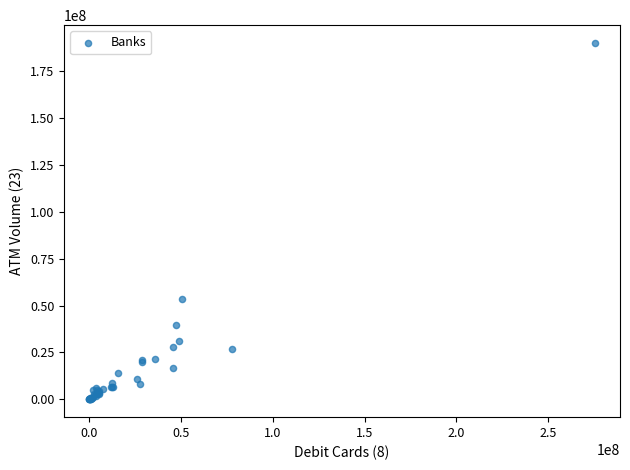

What Y value in the scatter plot is closest to 95050515?

53780976